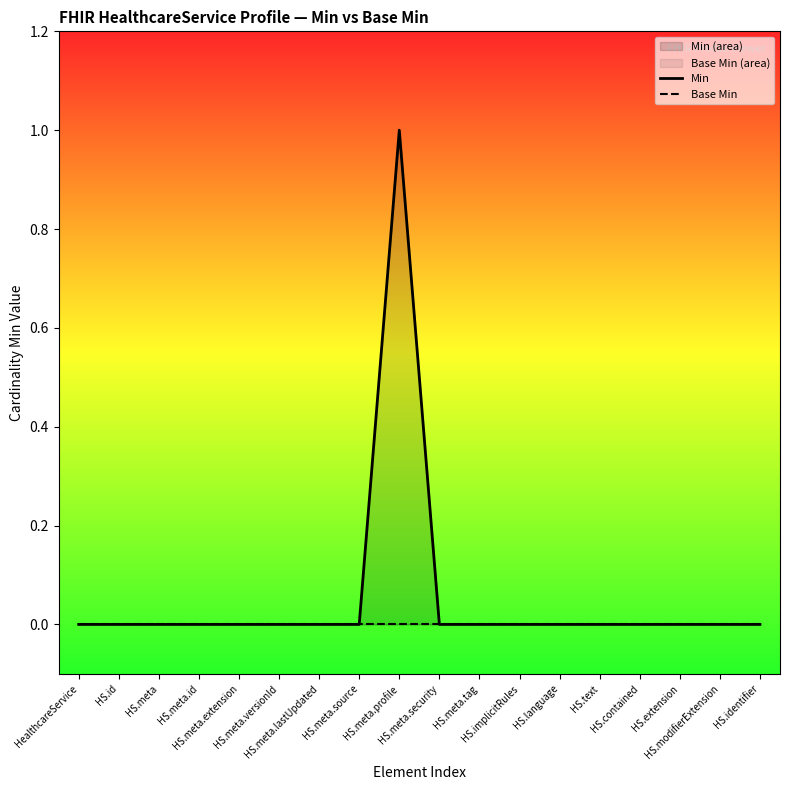

Rank the series at HS.text from highest to lowest value.

Min, Base Min